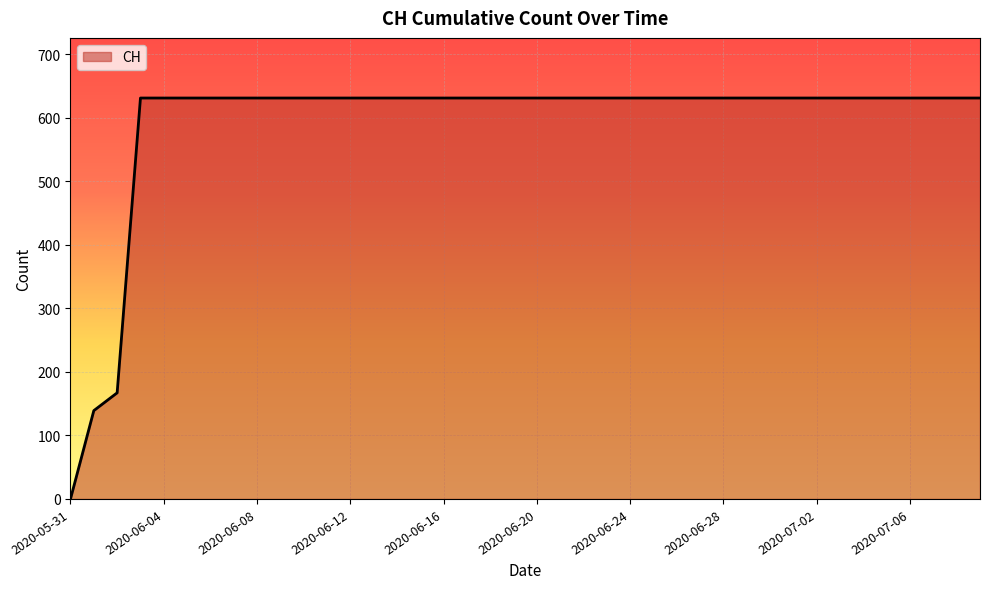

What is the difference between the maximum and minimum values?

631